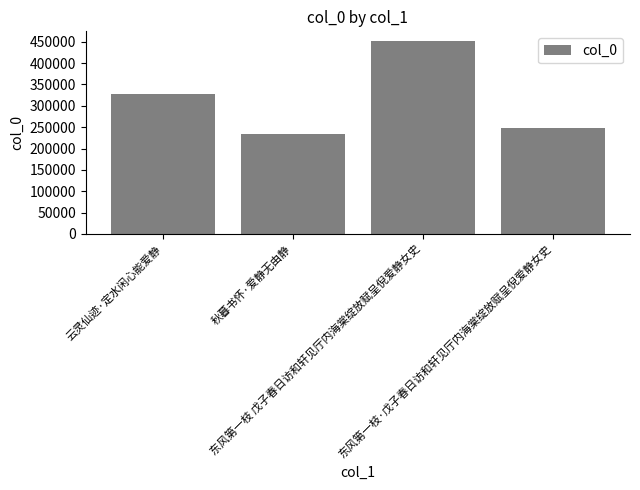

Reading left to right, what are all the values shown in this chart?

327927	233210	451703	247994